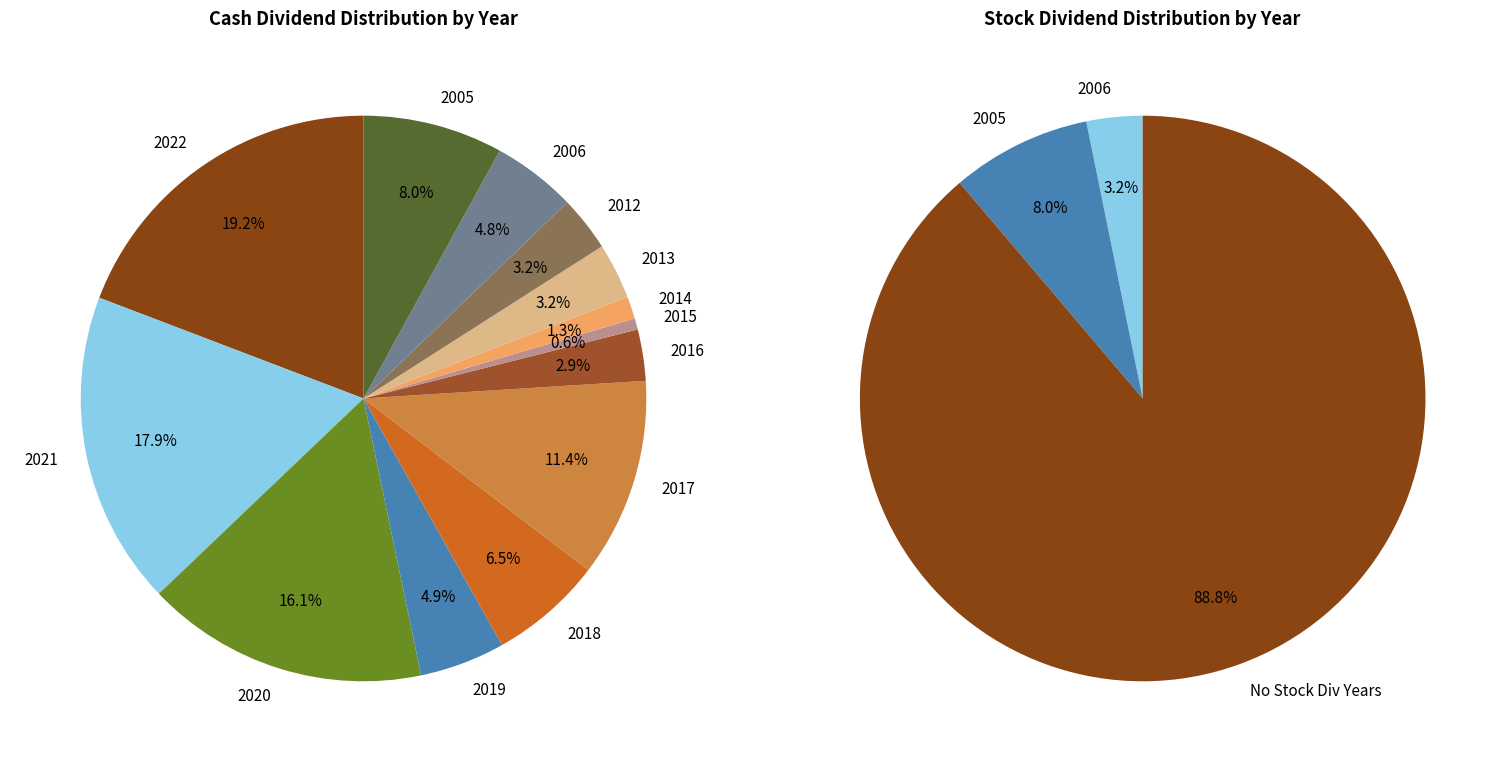

Does 2021 represent more than half of the total?

No